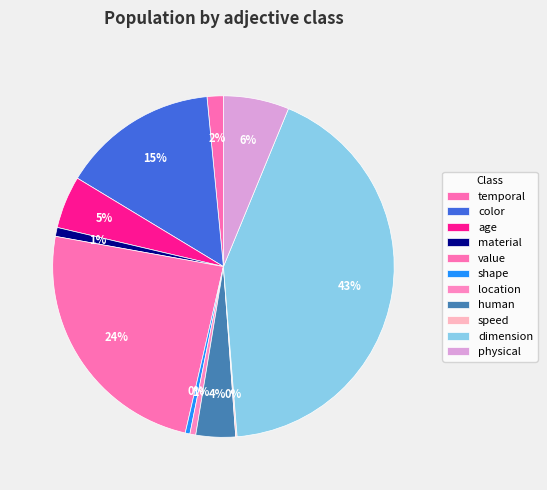

How many segments does this pie chart have?

11